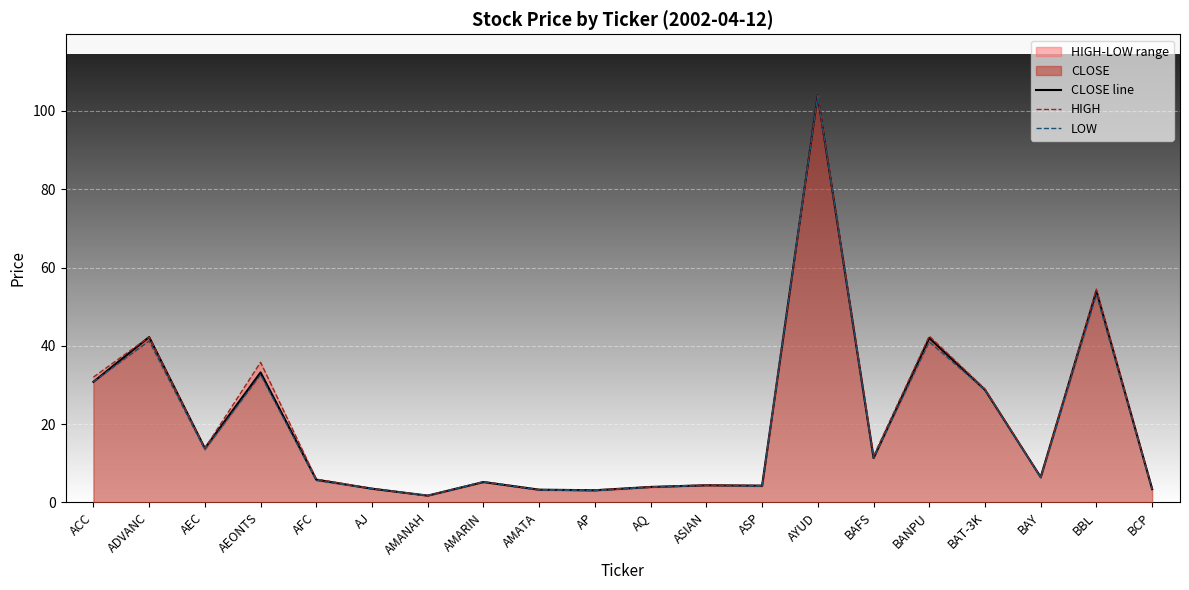

What is the average value of the LOW series?

20.0